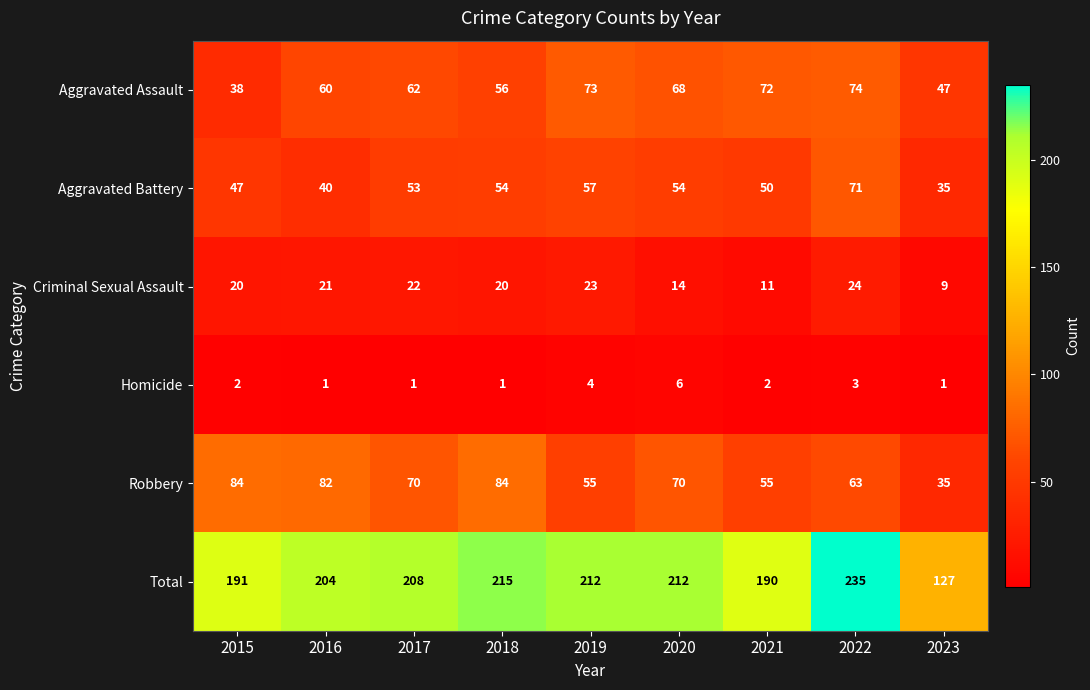

Rank the series at 2019 from lowest to highest value.

Homicide, Criminal Sexual Assault, Robbery, Aggravated Battery, Aggravated Assault, Total